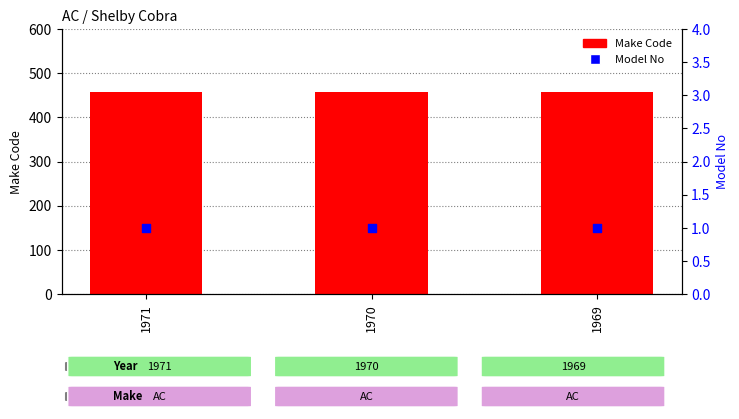

Which series reaches the maximum Y coordinate?

Make Code